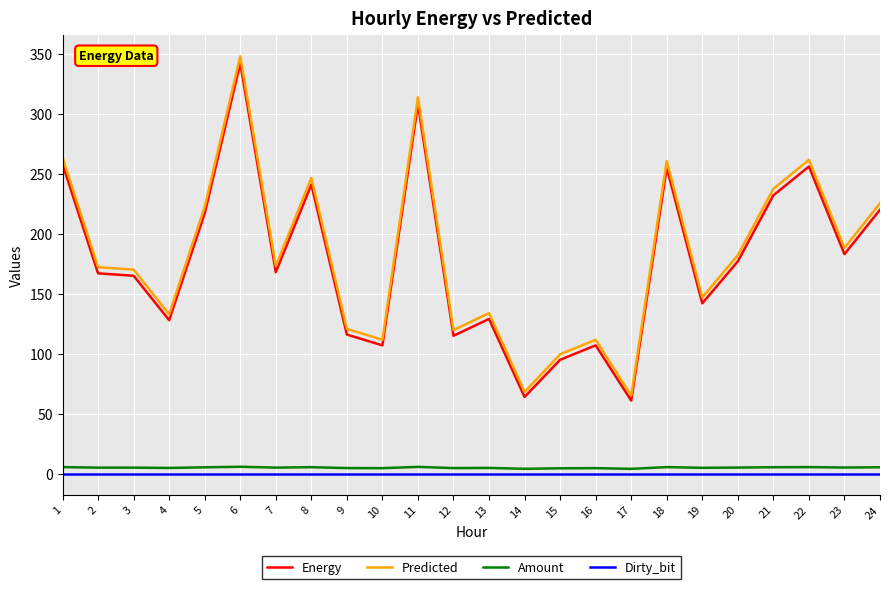

At which category is the sum across all series the highest?

6